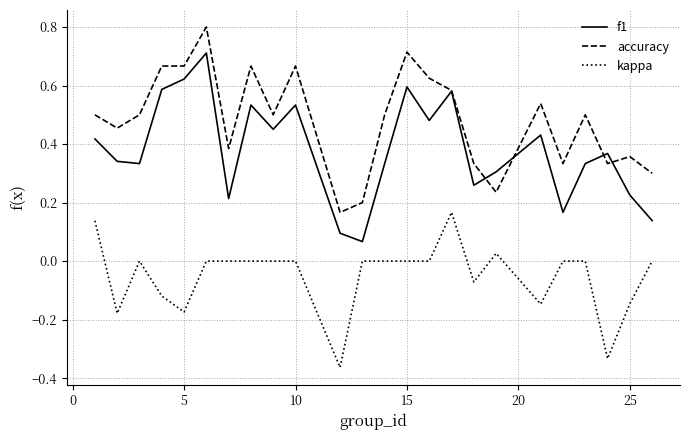

Rank the series by their average value, from highest to lowest.

accuracy, f1, kappa